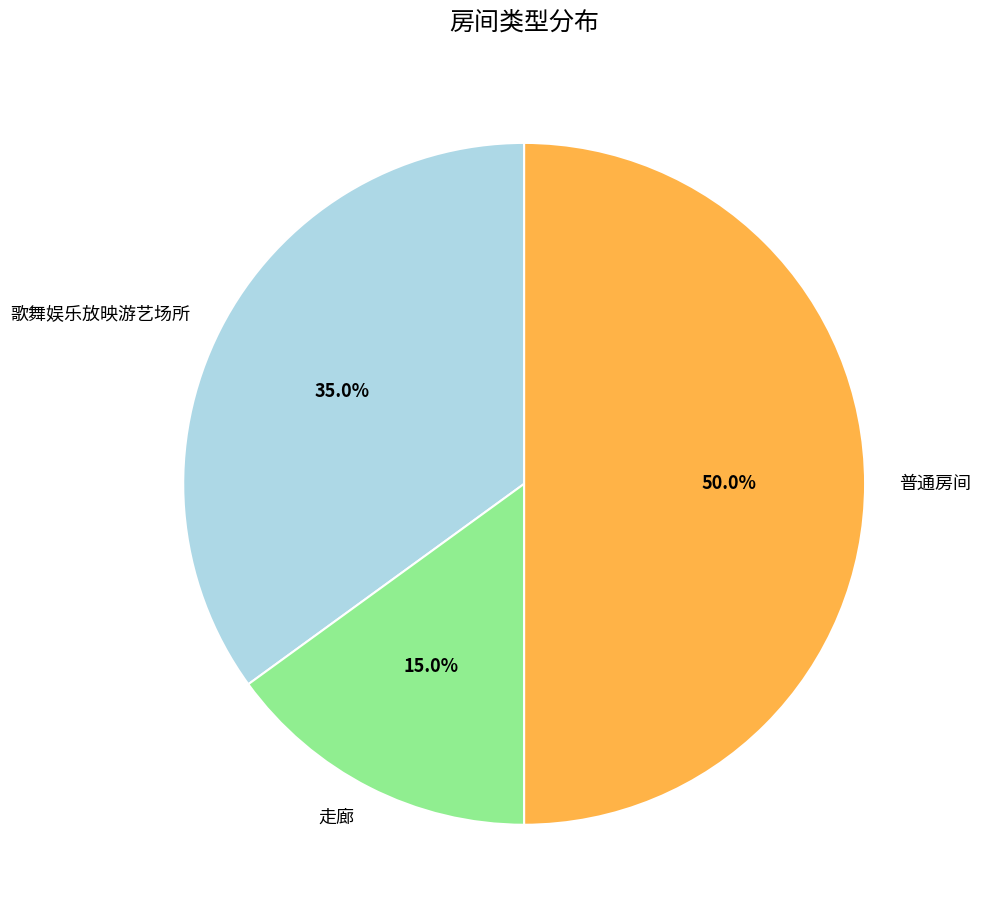

What percentage is NOT represented by 普通房间?

50.0%